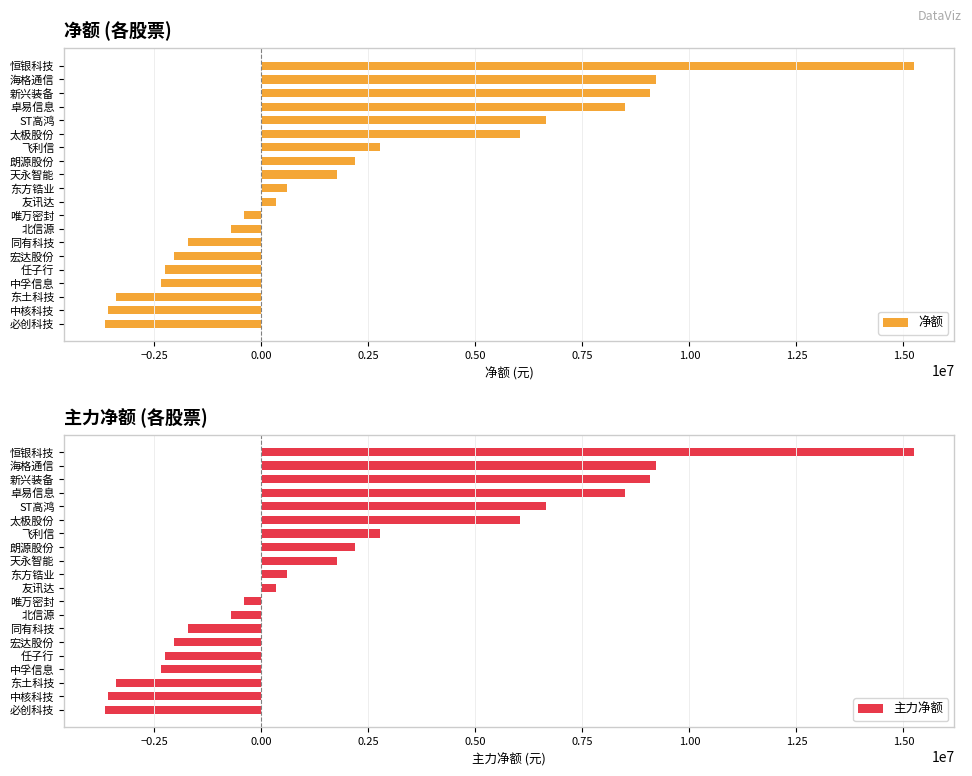

What is the highest value of the 主力净额 series?

15246071